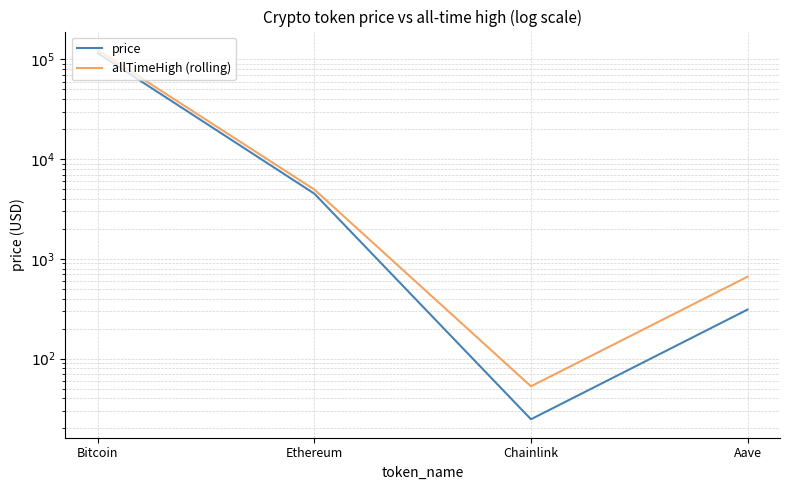

What is the label of the 1st point from the right?

Aave